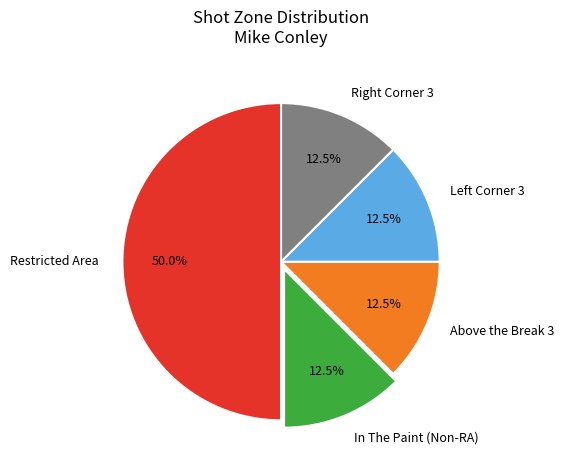

Which category has the biggest portion of the pie?

Restricted Area